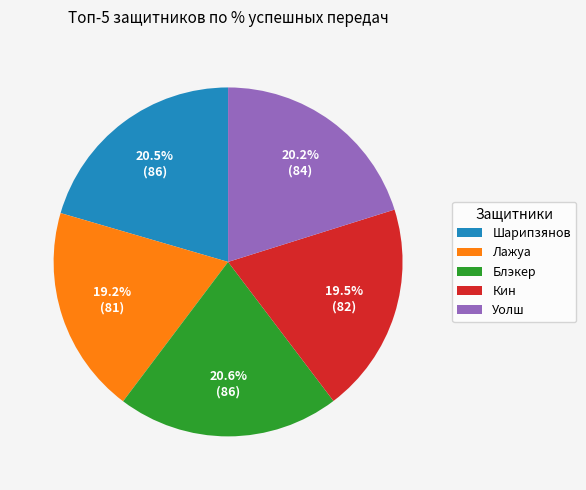

Is Лажуа the majority of the pie?

No